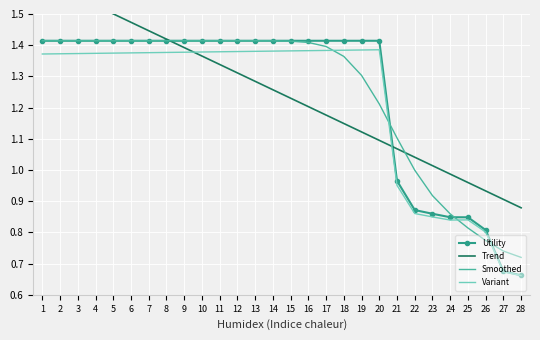

What are all the series names shown in the legend?

Utility, Trend, Smoothed, Variant